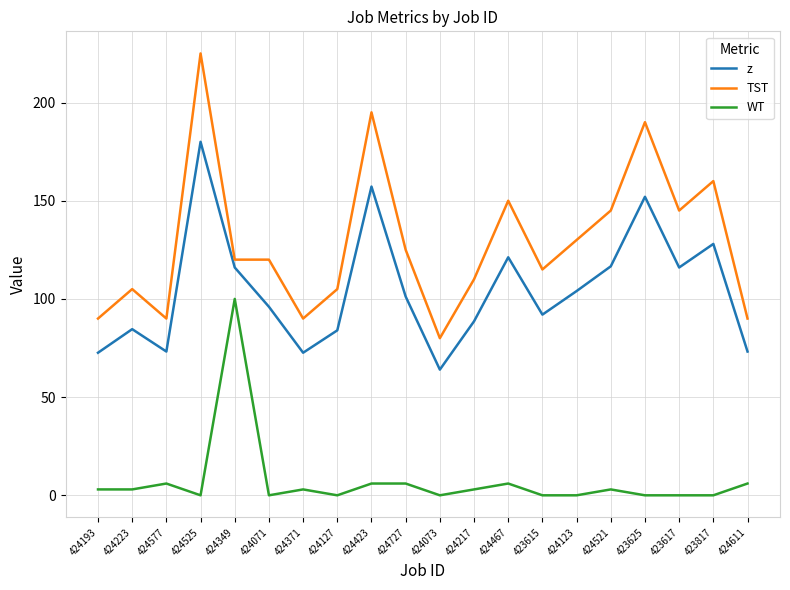

What is the difference between the WT values at 424423 and 424071?

6.0